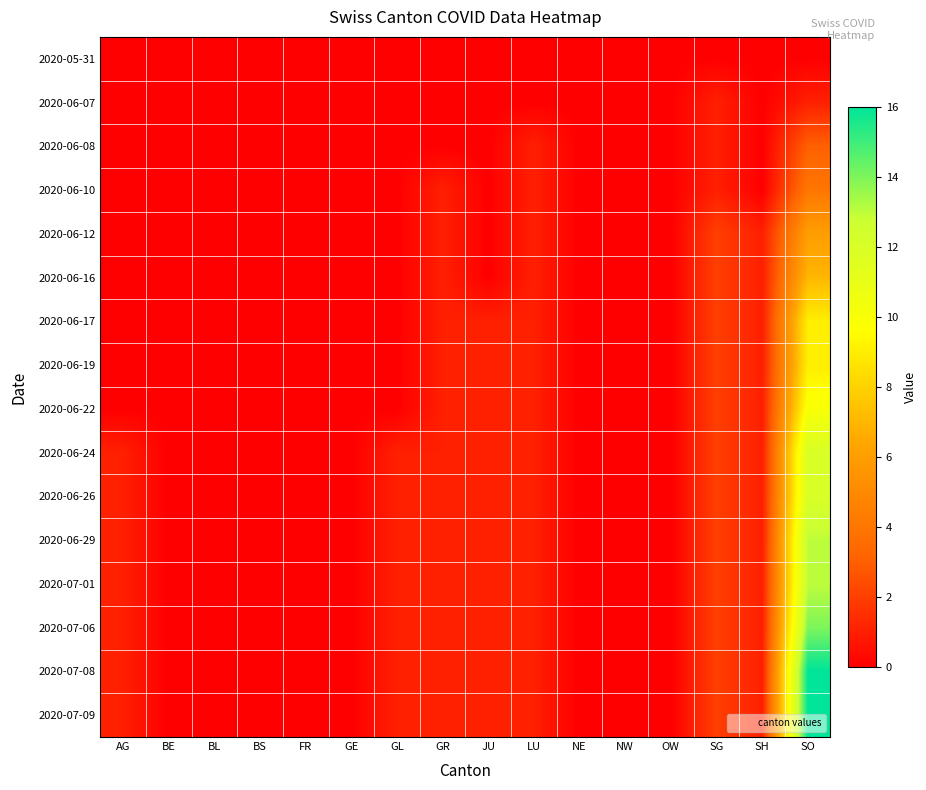

Which has a higher value, NE or FR?

NE